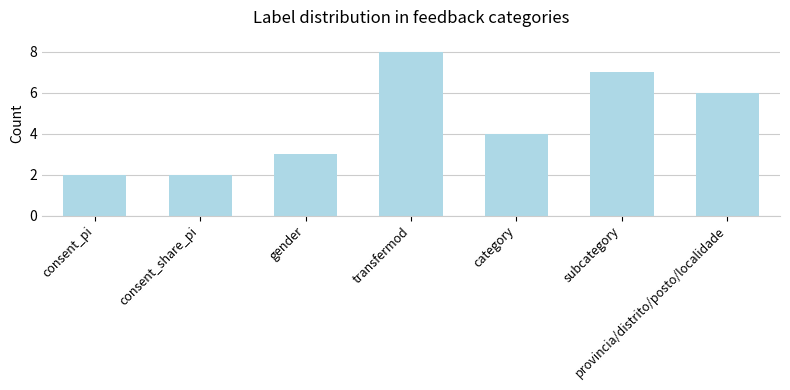

Which has a higher value, transfermod or category?

transfermod